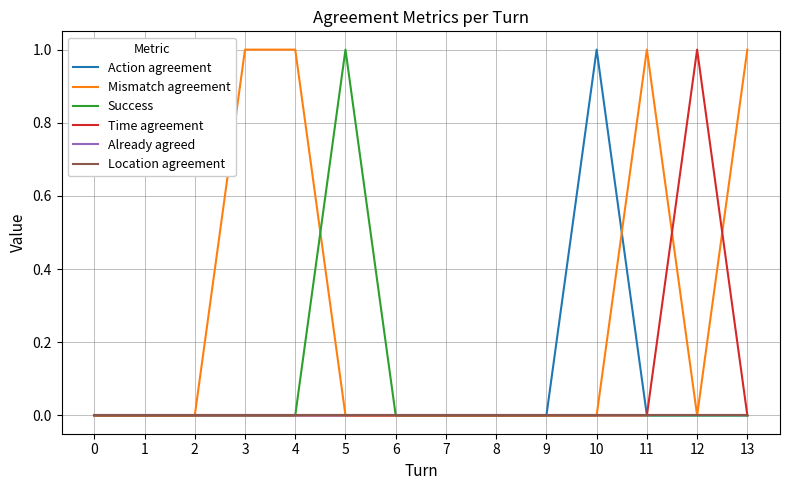

At 8, list the series in order from largest to smallest.

Action agreement, Mismatch agreement, Success, Time agreement, Already agreed, Location agreement